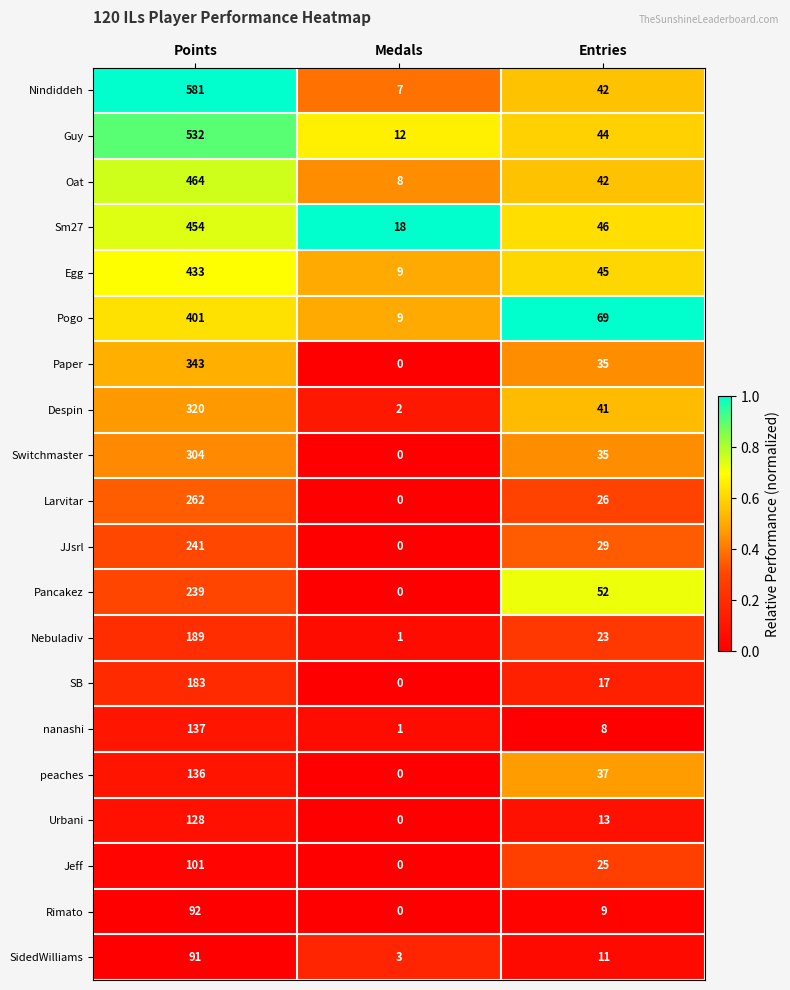

What is the sum of all Despin values?

363